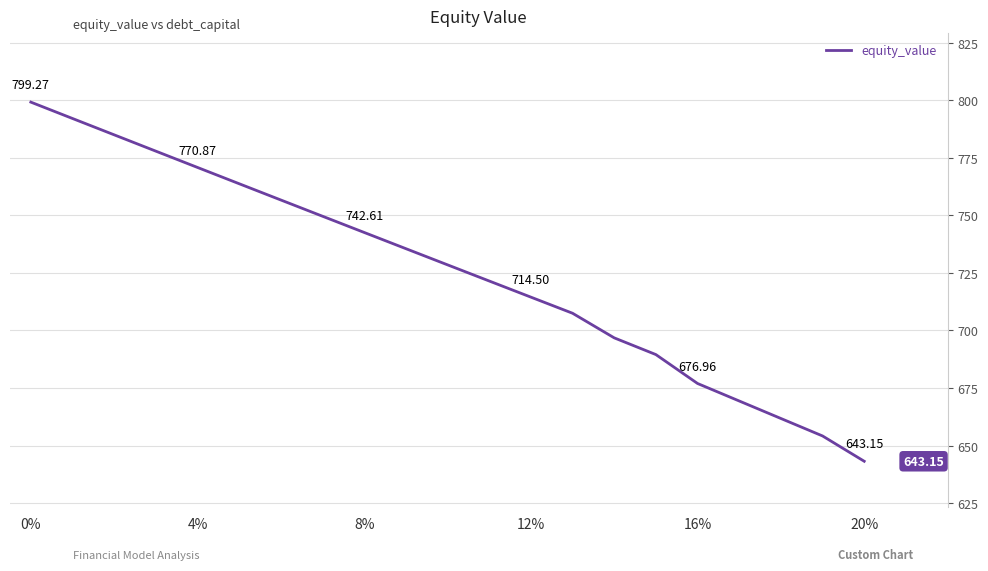

What is the sum of all values?

15237.4